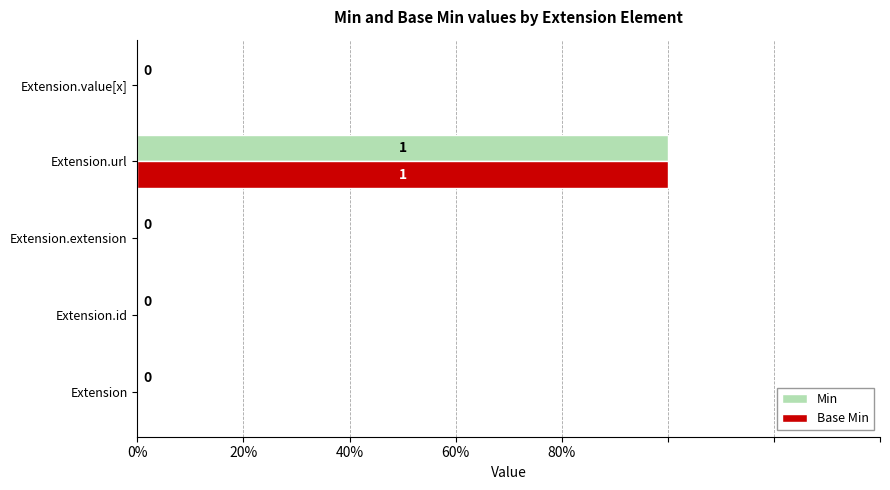

Reading left to right, what are all the values shown in this chart?

Min: 0	0	0	1	0
Base Min: 0	0	0	1	0